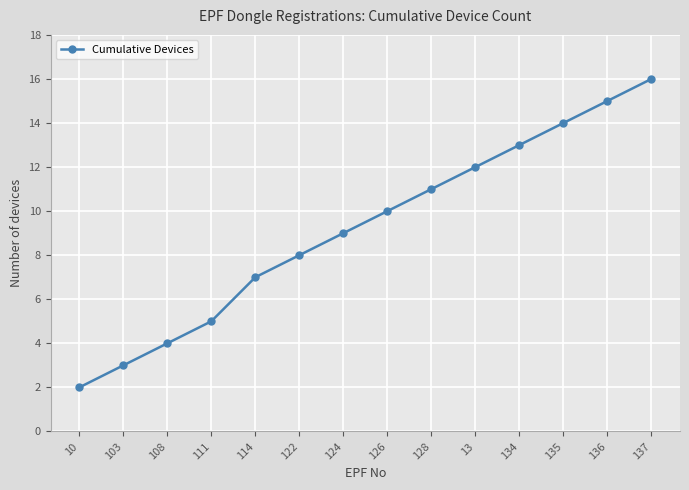

Reading left to right, list all the values displayed in this chart.

10=2	103=3	108=4	111=5	114=7	122=8	124=9	126=10	128=11	13=12	134=13	135=14	136=15	137=16